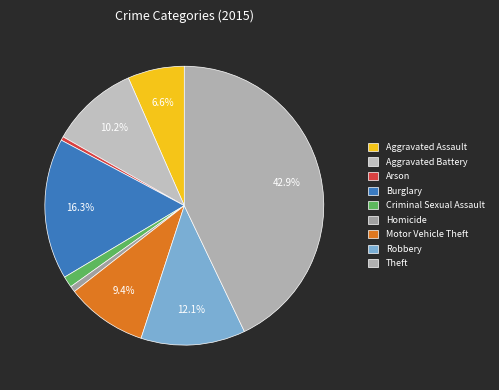

Which has a higher value, Burglary or Criminal Sexual Assault?

Burglary